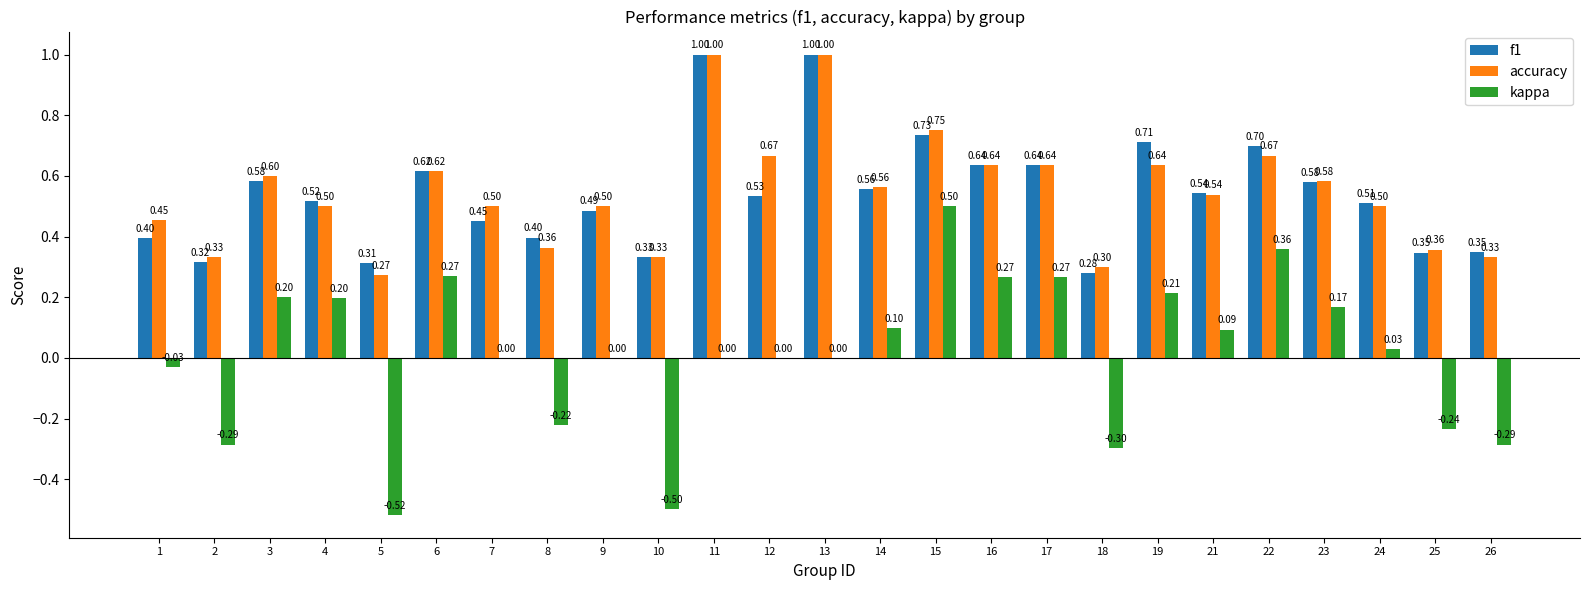

Between 1 and 9, which series saw the biggest shift?

f1